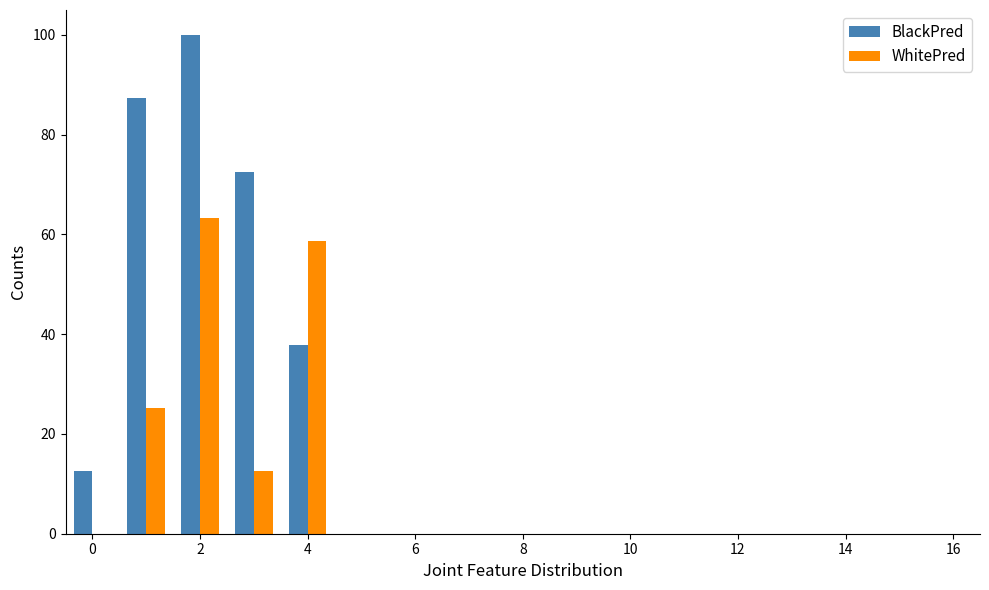

What is the maximum value for WhitePred?

63.2